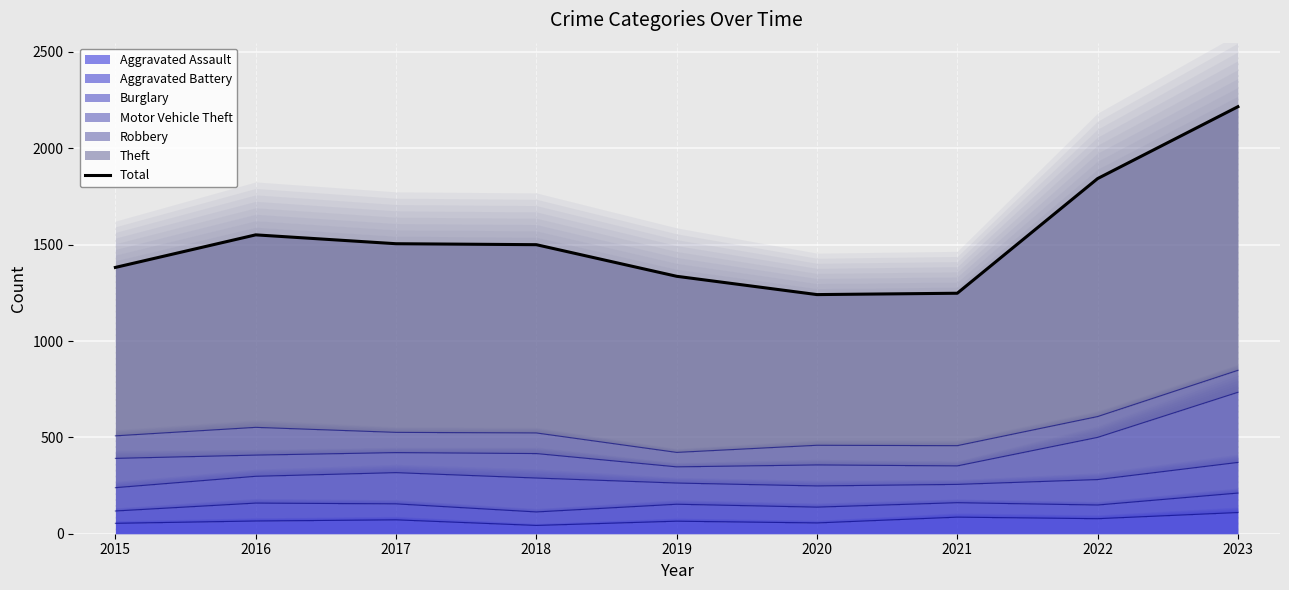

The chart shows a value of 1500 at 2018. True or false?

True